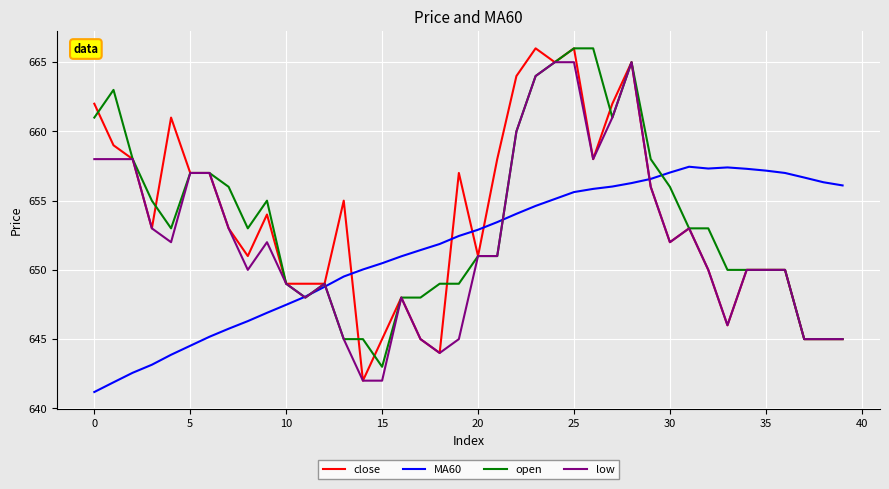

What is the maximum value for MA60?

657.5